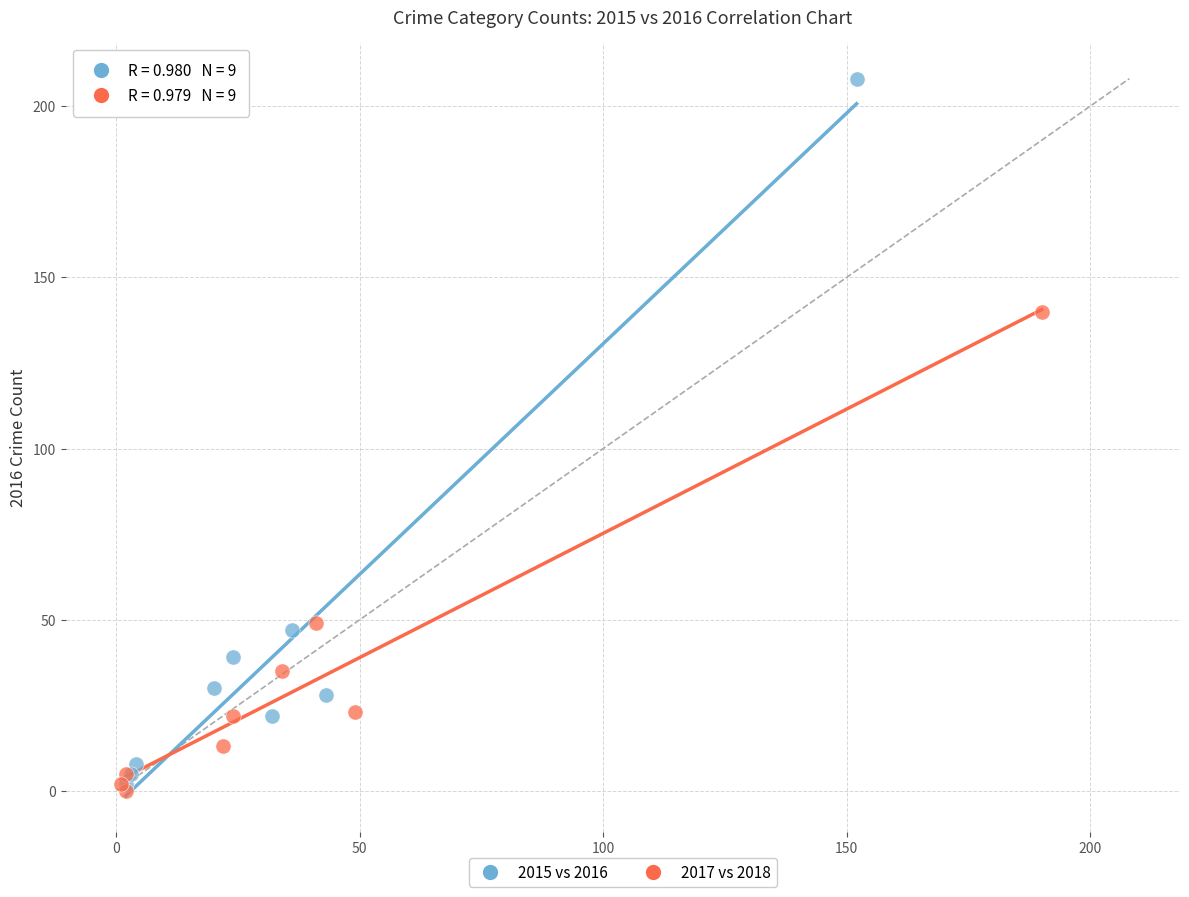

Which series reaches the maximum Y coordinate?

2015 vs 2016